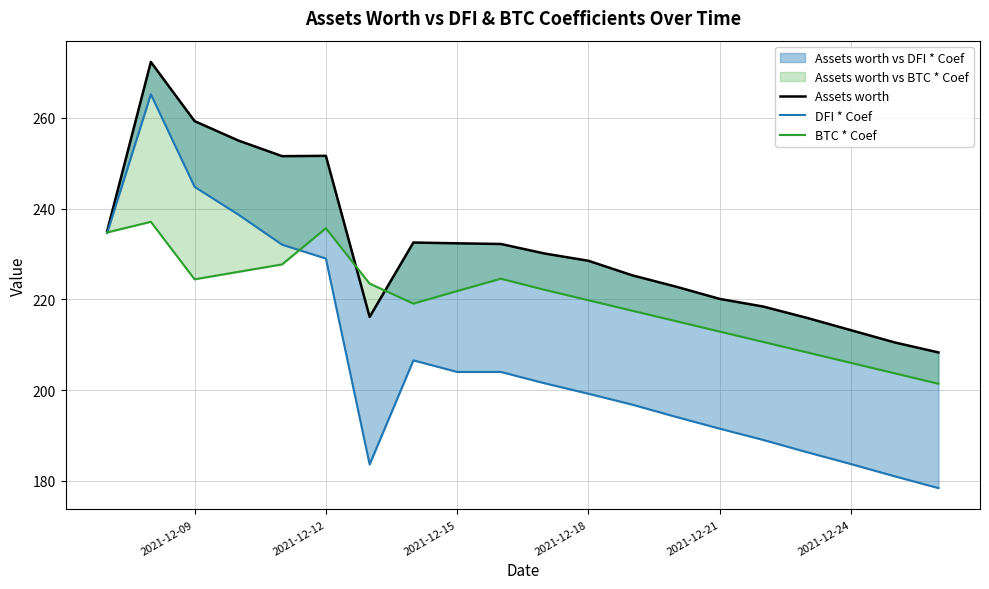

Between 2021-12-21 and 2021-12-18, which is larger?

2021-12-18